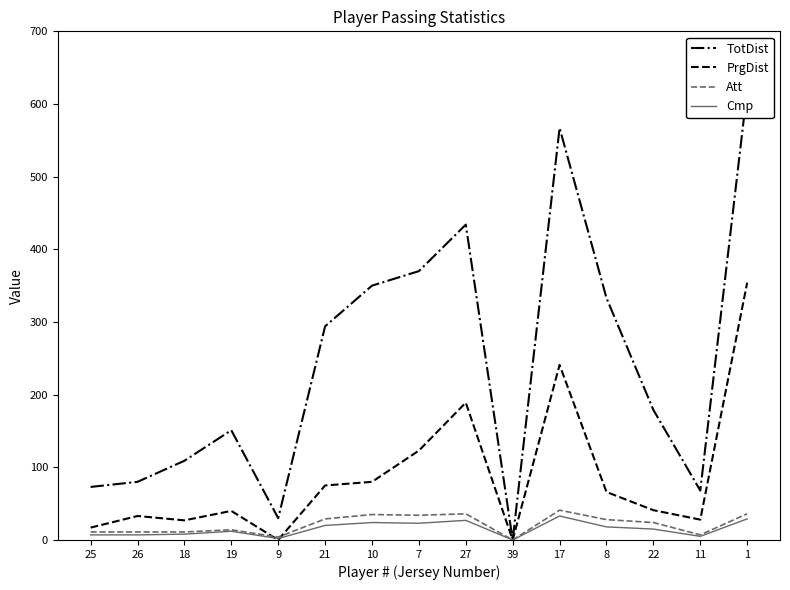

What are all the series names shown in the legend?

TotDist, PrgDist, Att, Cmp